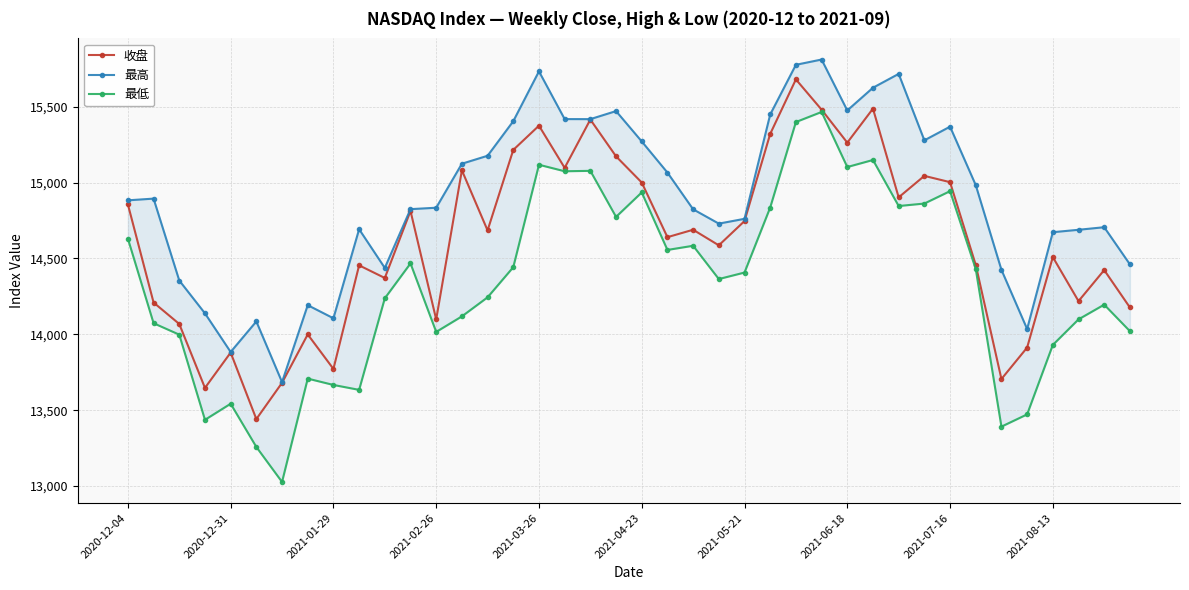

List the series in order of their peak value, lowest first.

最低, 收盘, 最高